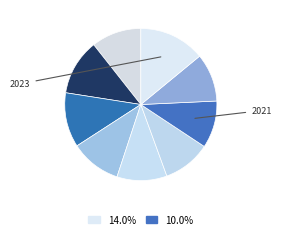

Is there any slice that represents more than half of the pie?

No